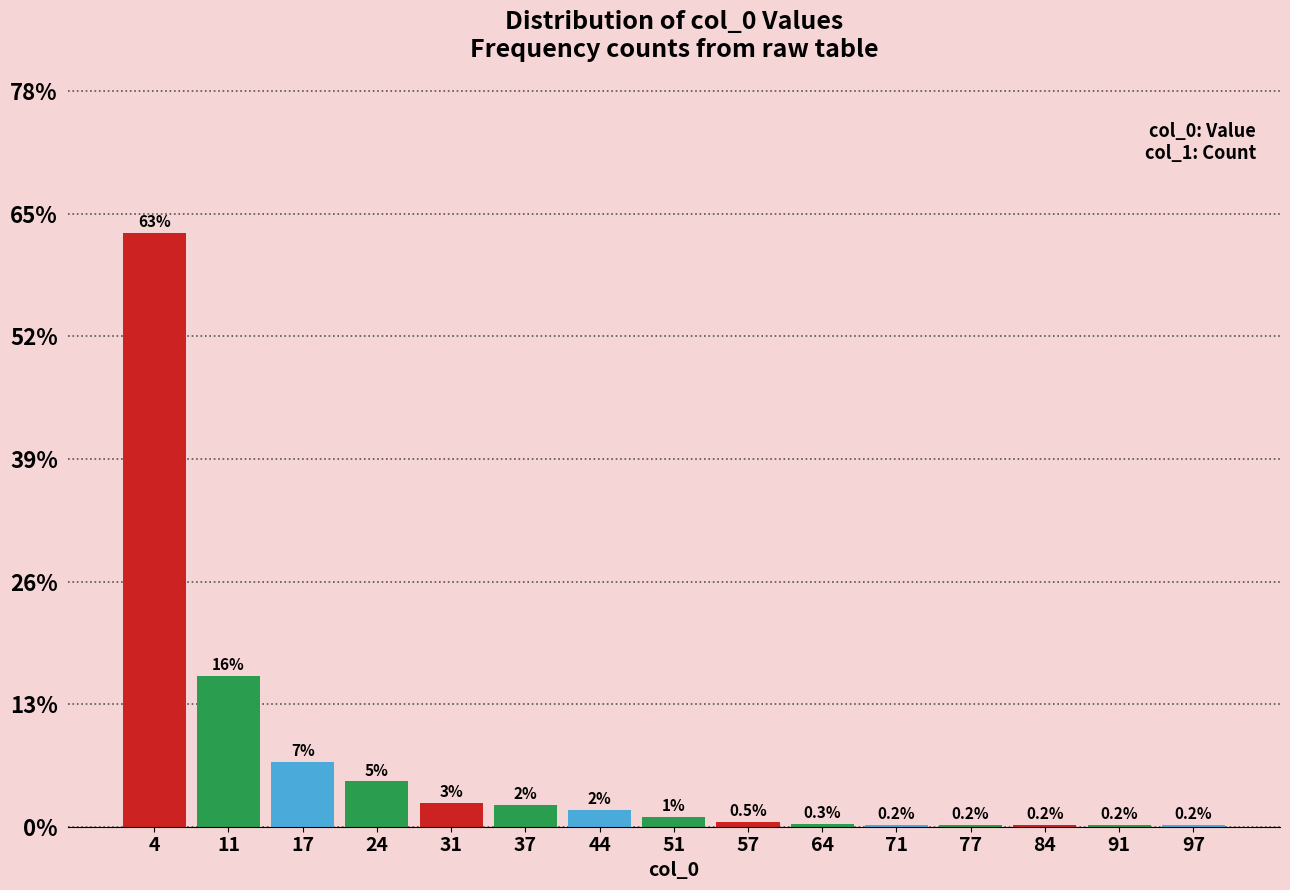

Over which range of the x-axis is the bar tallest?

1 to 8